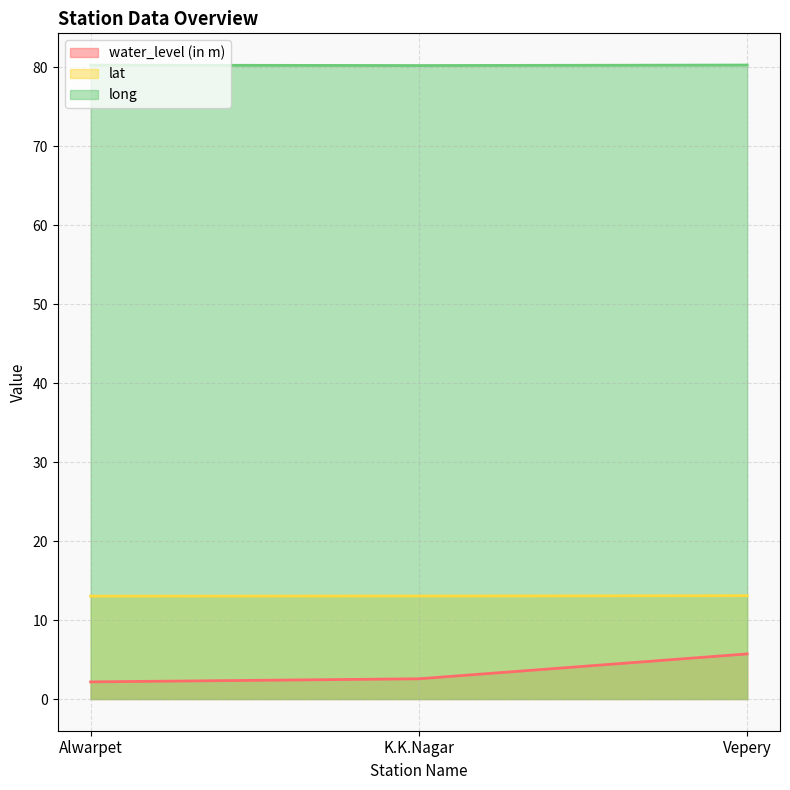

Count the long values in the range 80 to 81.

3